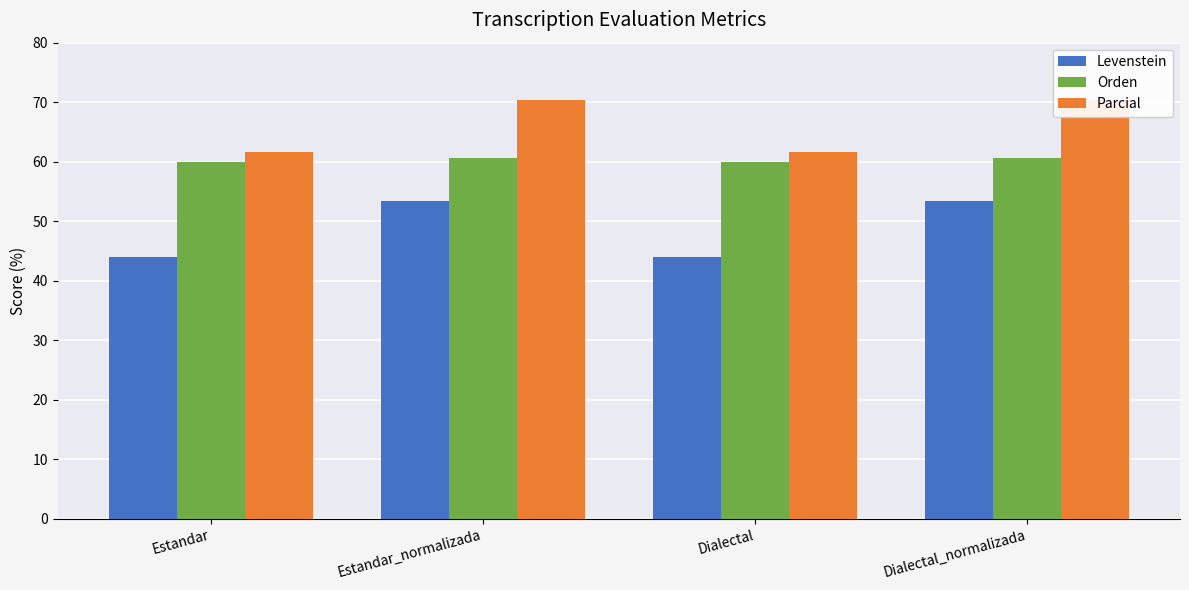

At which label does Levenstein first exceed 53?

Estandar_normalizada